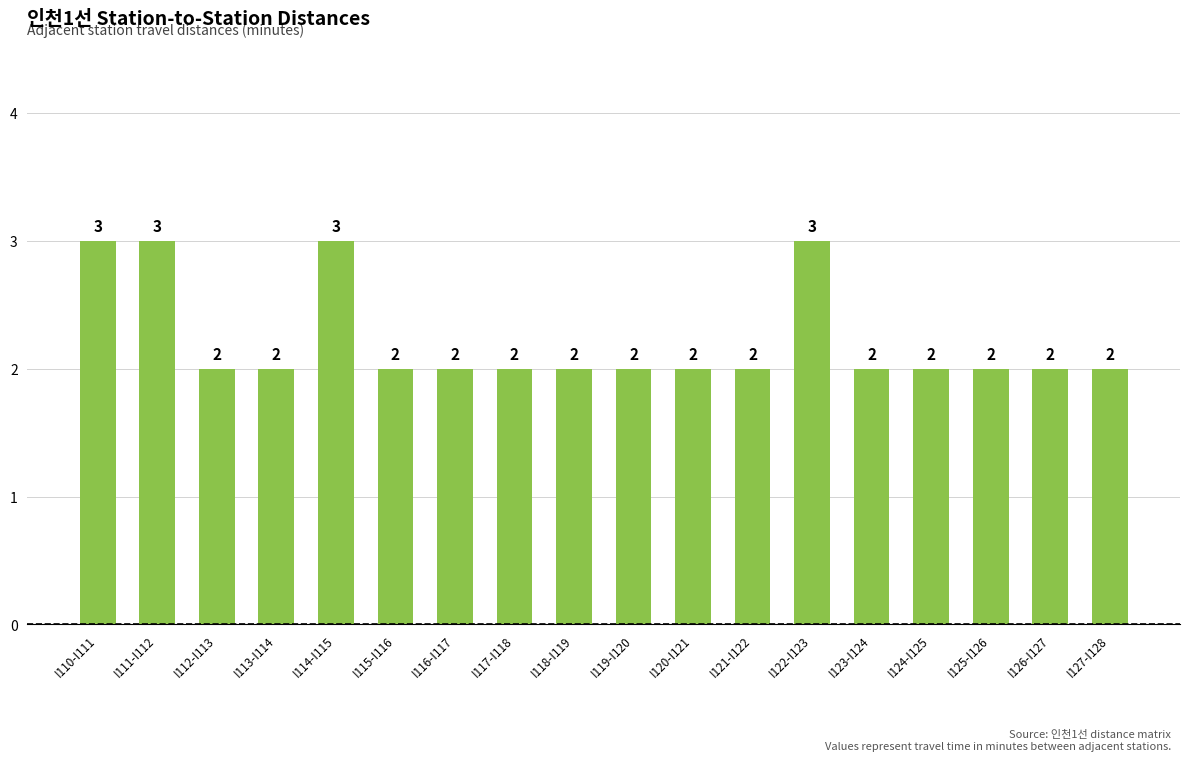

The chart shows a value of 3 at I111-I112. True or false?

True